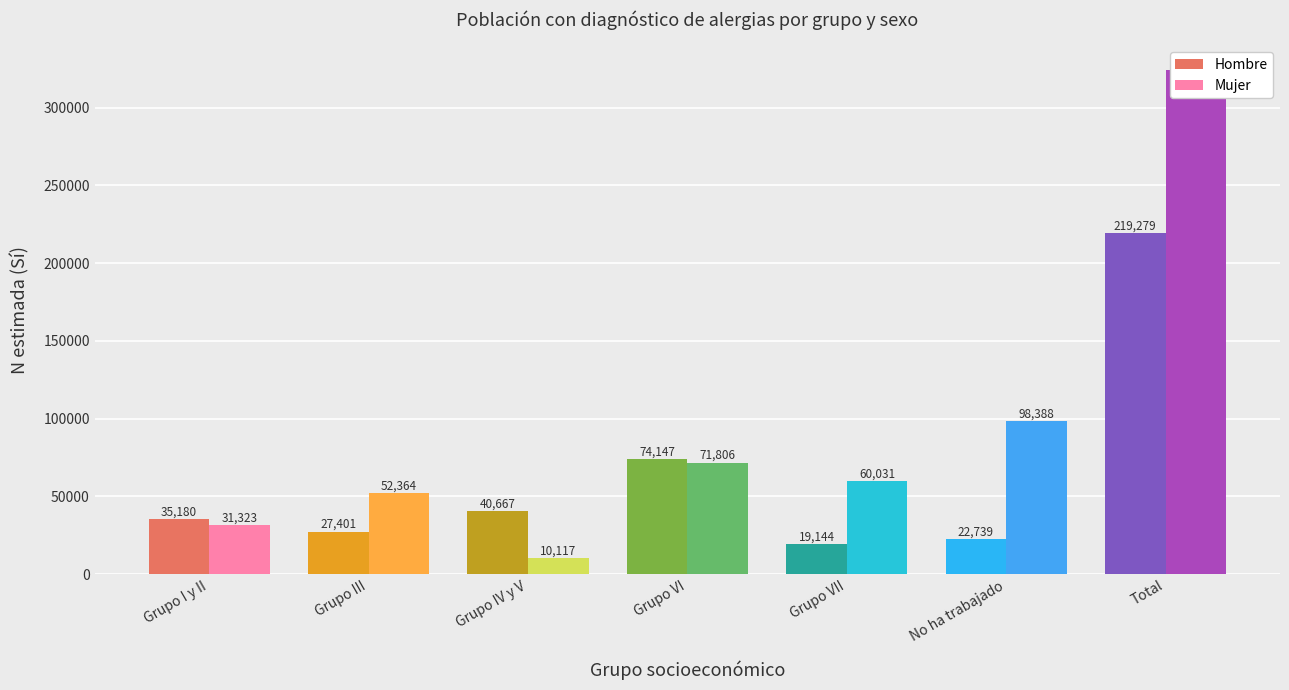

Which series has the widest spread of values?

Mujer